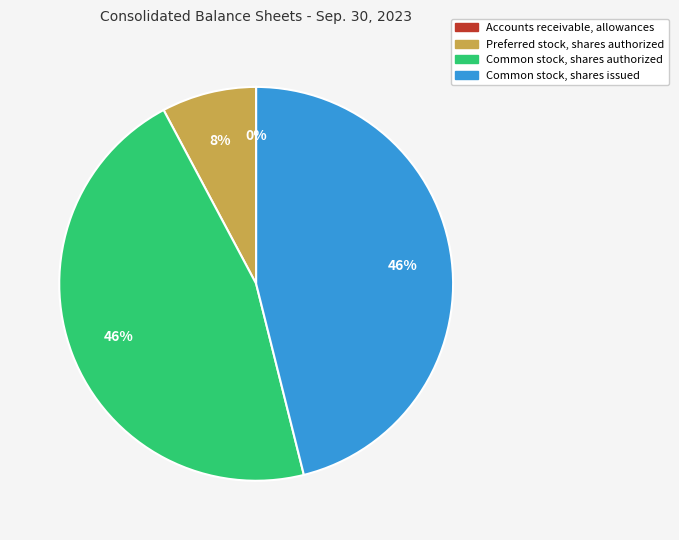

What percentage is the Preferred stock, shares authorized slice, to the nearest percent?

8%